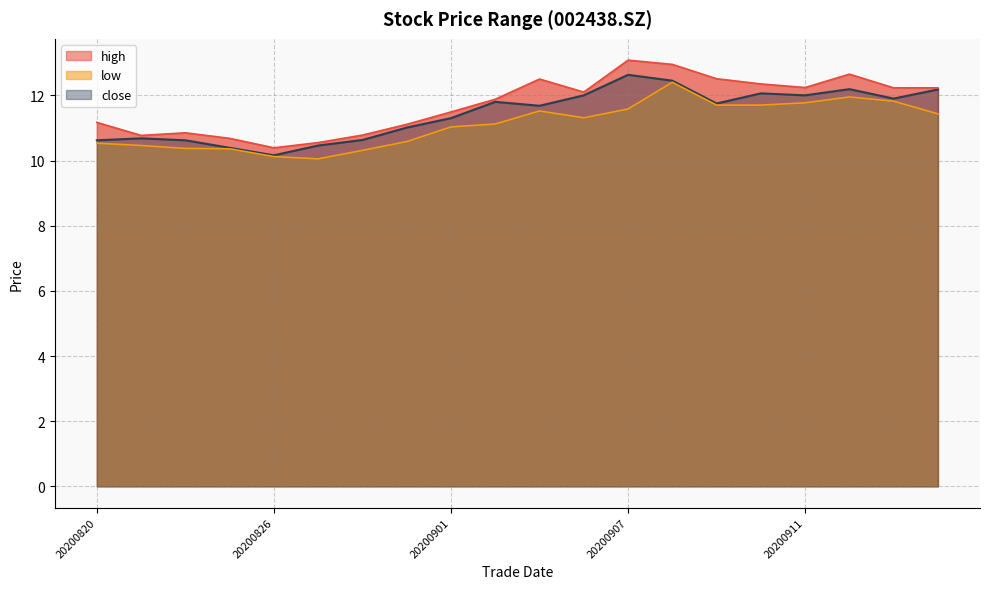

Which series has the largest range (max minus min)?

high